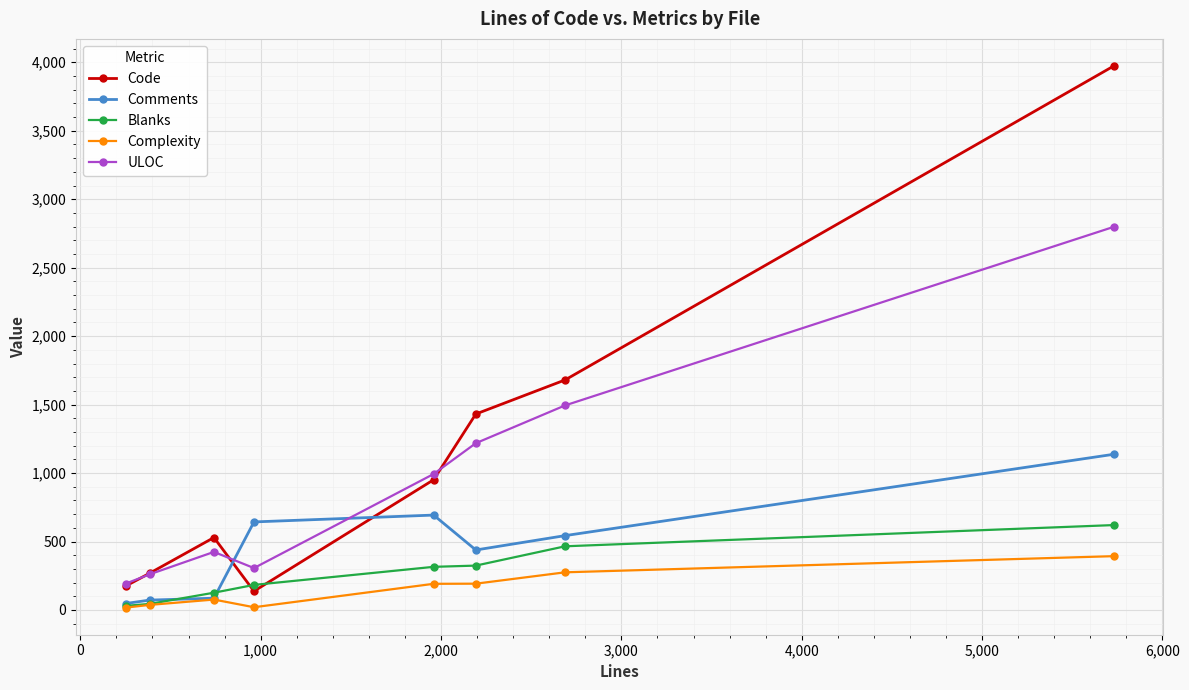

True or false: Comments and Code intersect in this chart.

True